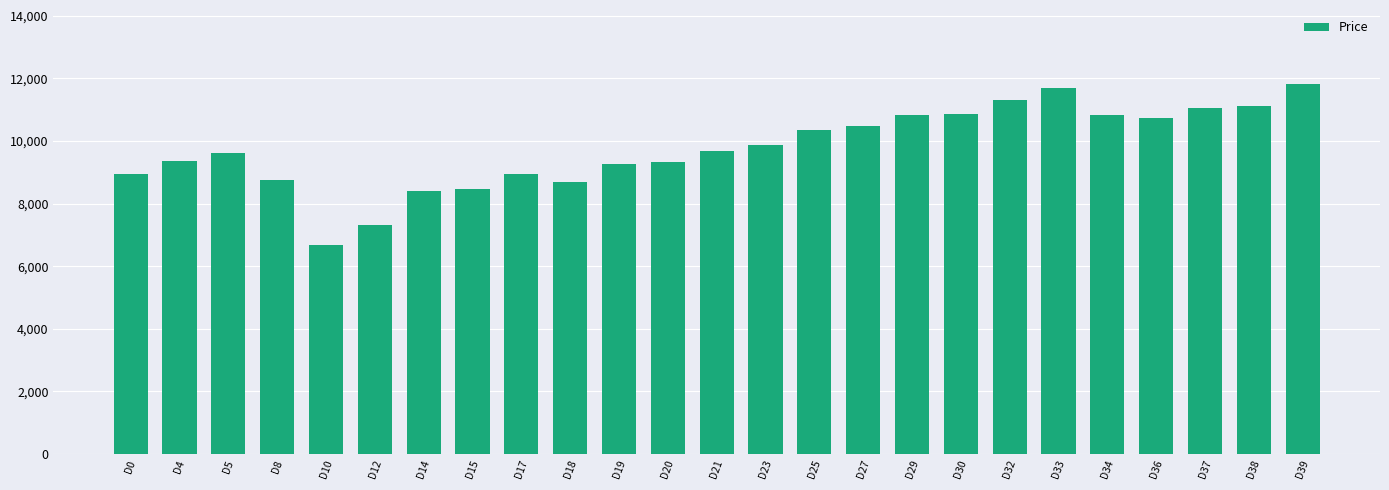

What is the smallest value displayed?

6686.4